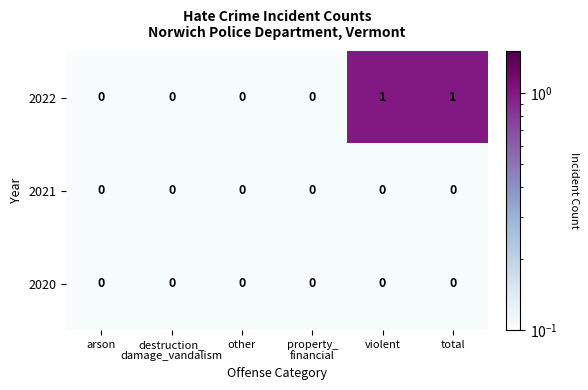

How many distinct data groups are displayed?

3